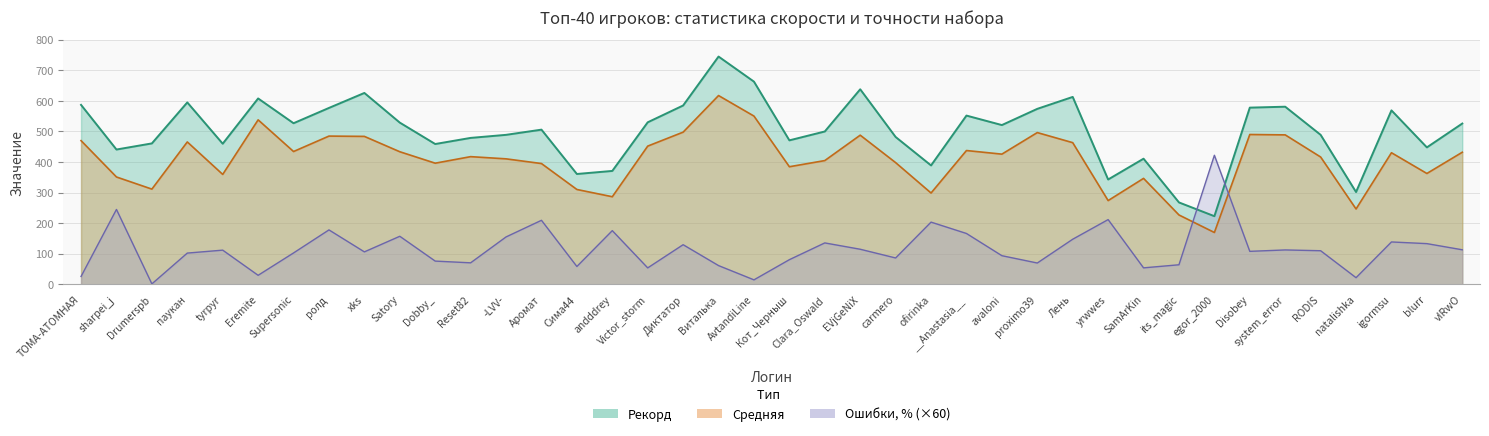

Rank the series at proximo39 from lowest to highest value.

Ошибки, %, Средняя, Рекорд